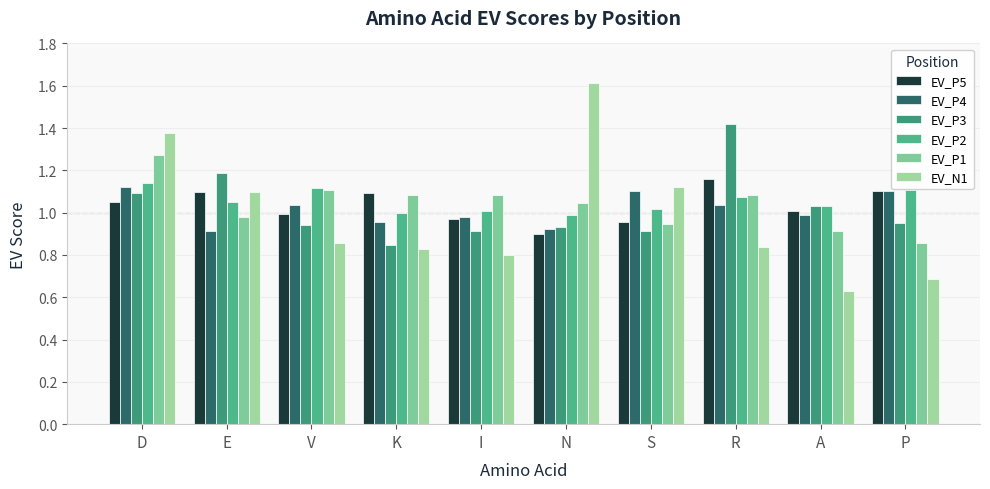

Count the number of data series in this chart.

6